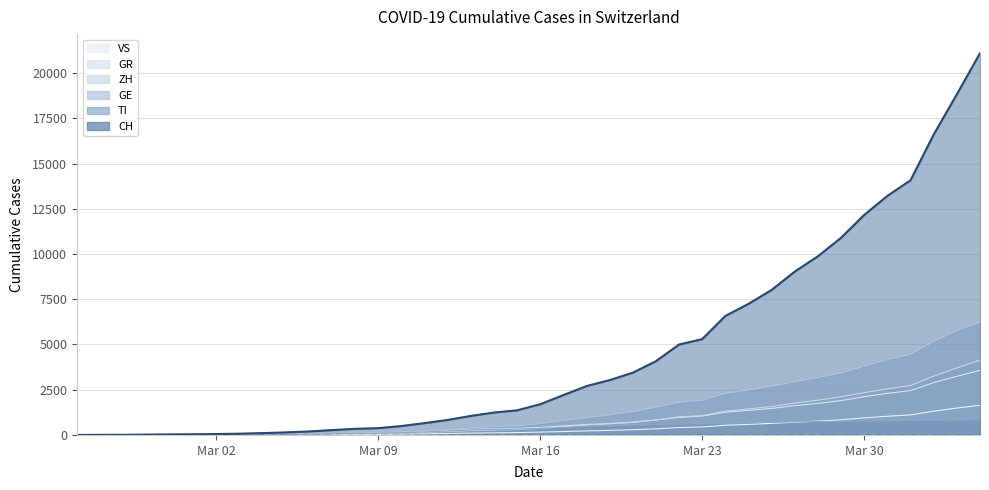

What are all the series names shown in the legend?

VS, GR, ZH, GE, TI, CH